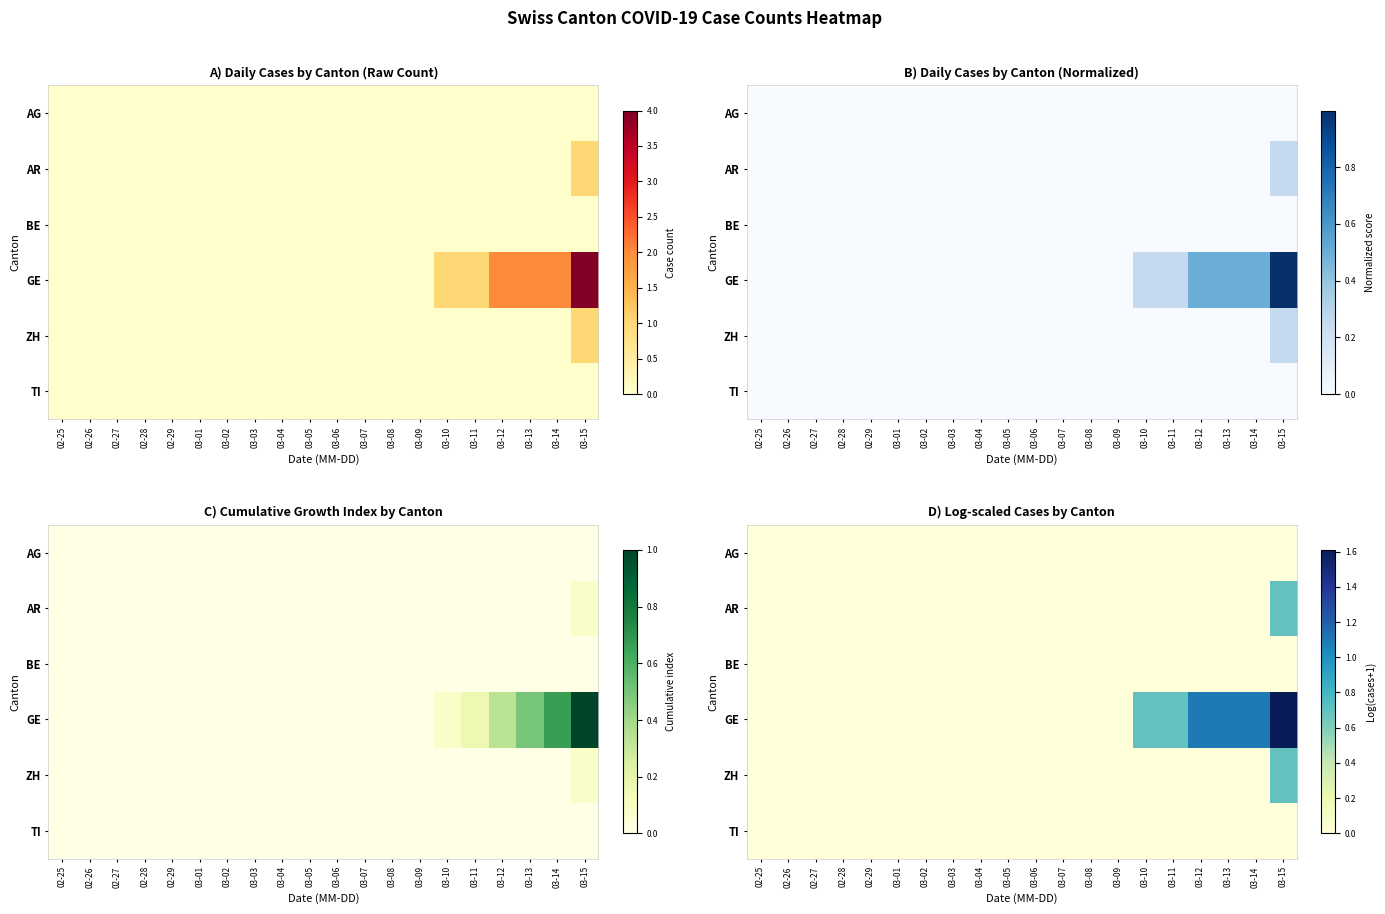

Which series has the largest total across all categories?

GE